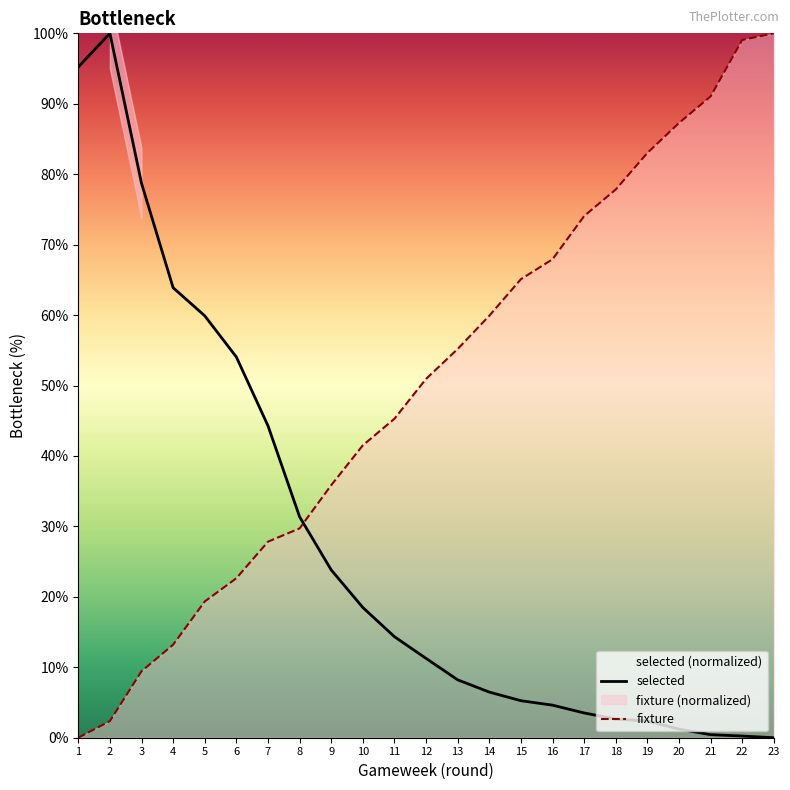

At how many categories does at least one series exceed 27?

23